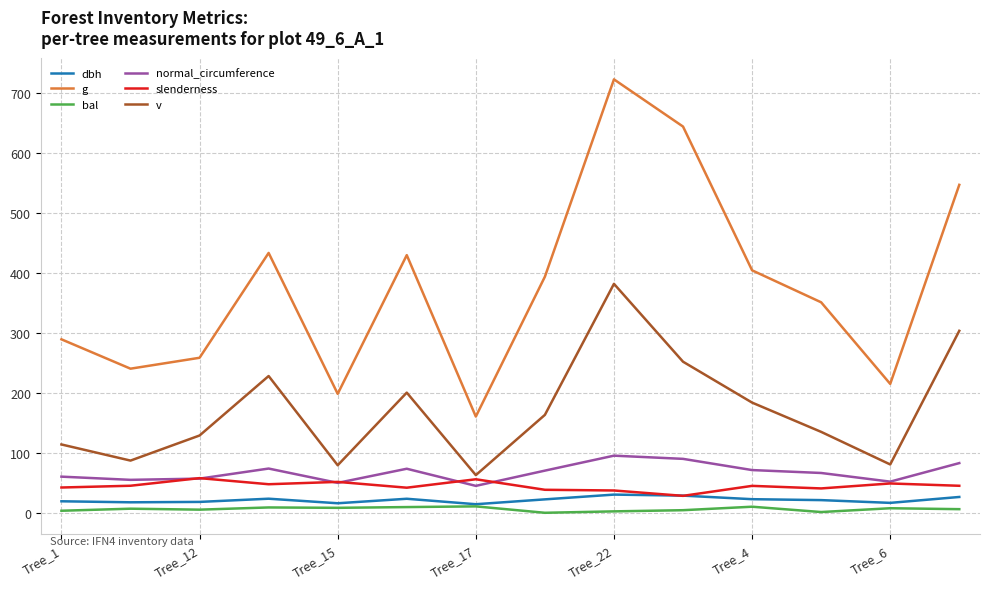

True or false: dbh and v cross at least once.

False